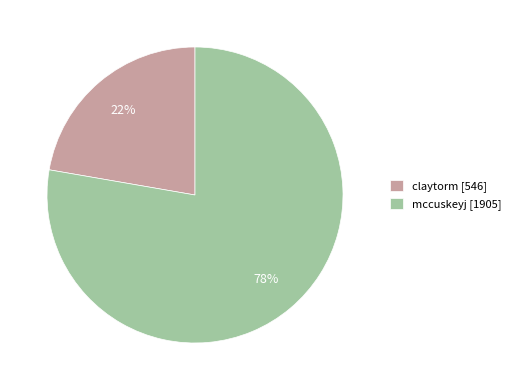

Does mccuskeyj represent more than half of the total?

Yes